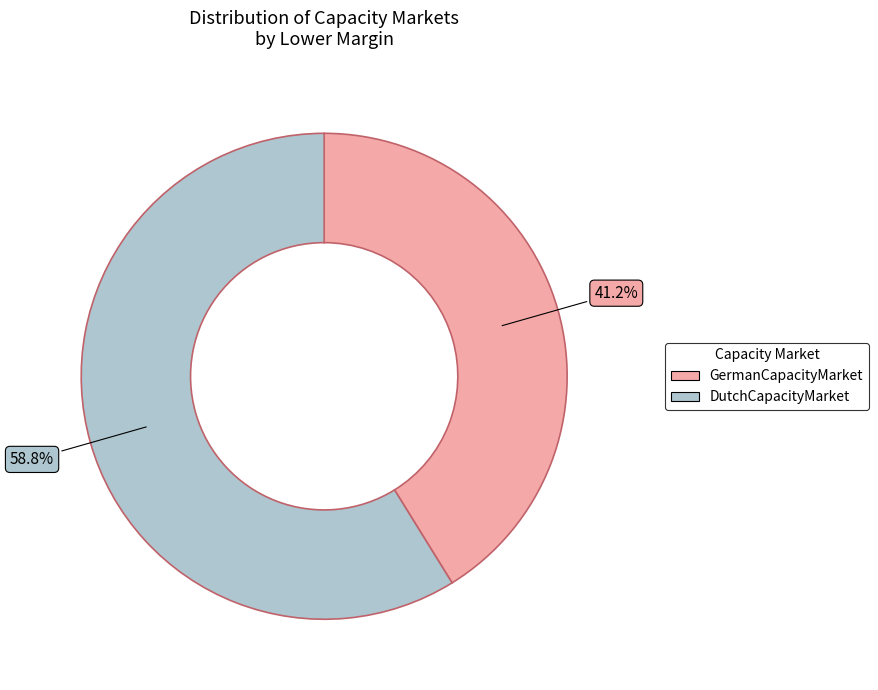

Is it true that DutchCapacityMarket is 53% of the pie?

False